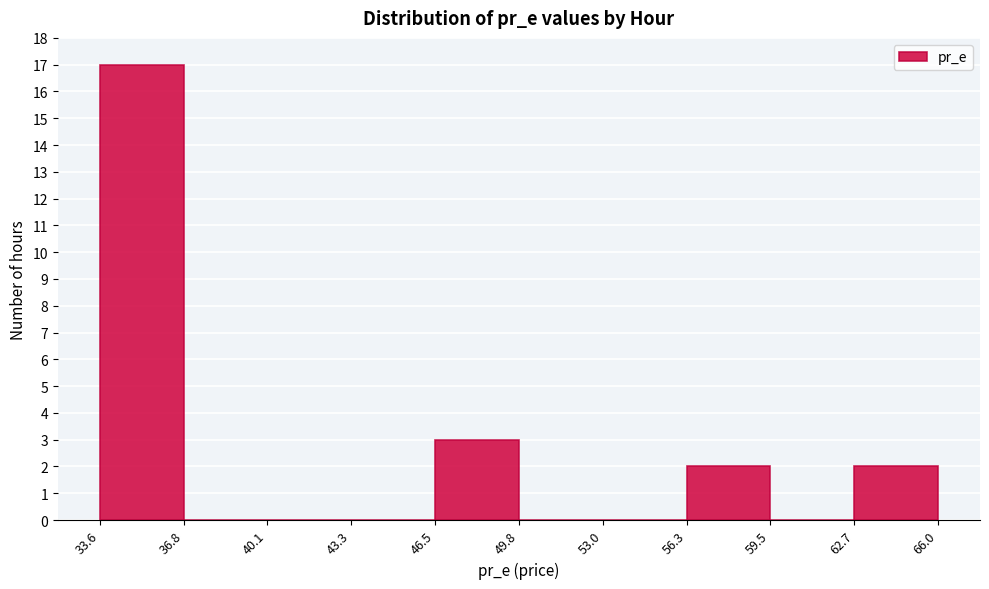

Reading left to right, transcribe this chart: for each bar, give the range it covers on the x-axis and its height. The values are not printed on the chart, so give them approximately, as read against the axis.

33.6 to 36.8: 17
36.8 to 40.1: 0
40.1 to 43.3: 0
43.3 to 46.5: 0
46.5 to 49.8: 3
49.8 to 53.0: 0
53.0 to 56.3: 0
56.3 to 59.5: 2
59.5 to 62.7: 0
62.7 to 66.0: 2